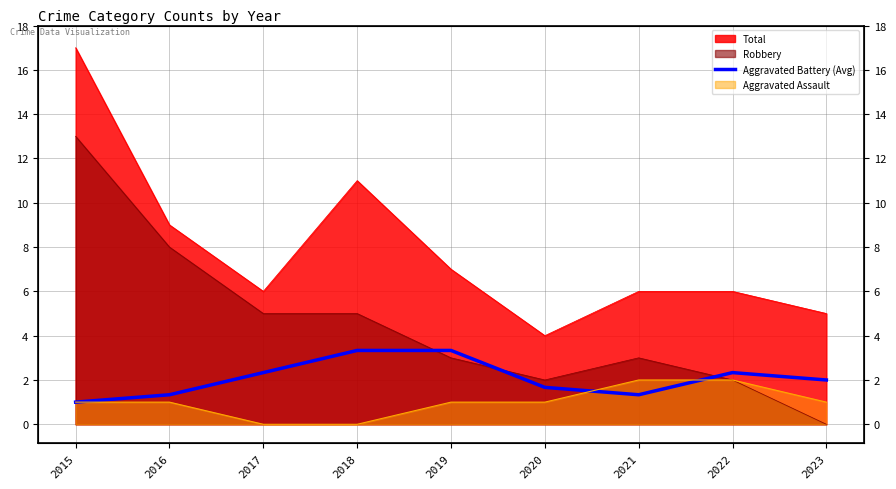

What is the sum of the values at 2022 and 2015?

3.3